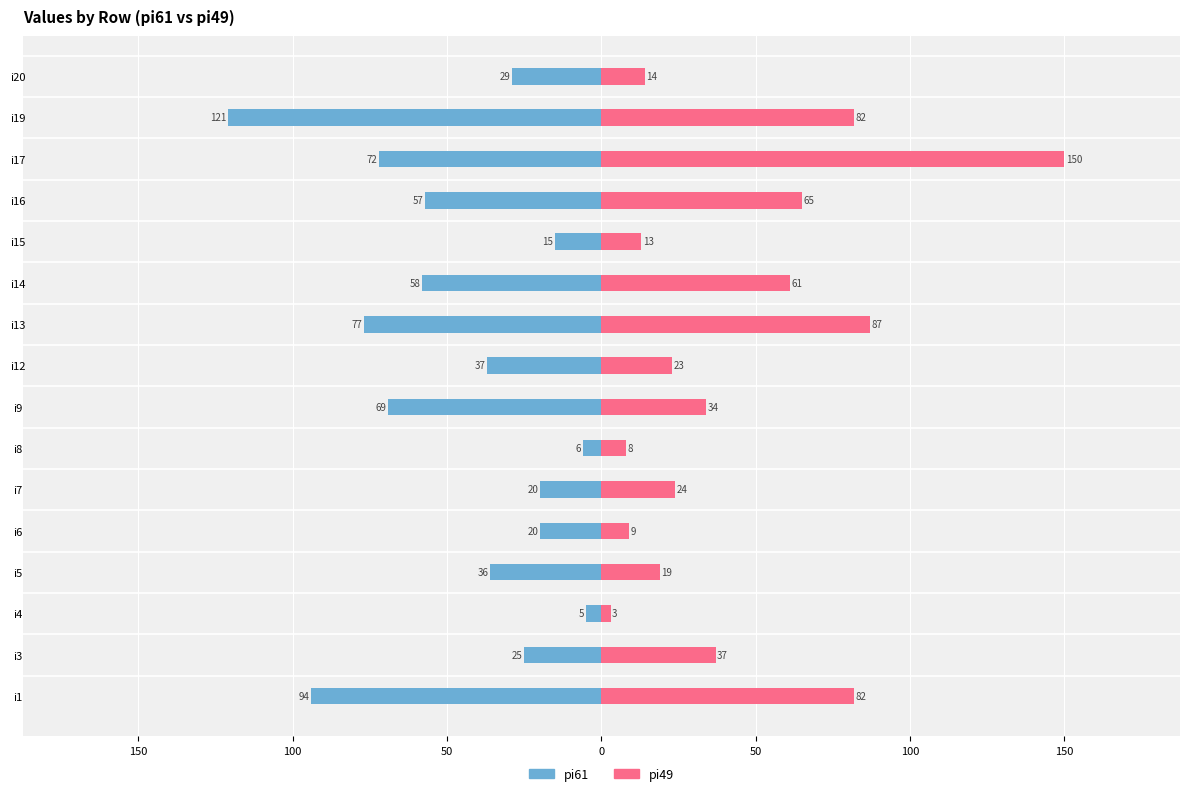

At how many categories does at least one series exceed -66?

16